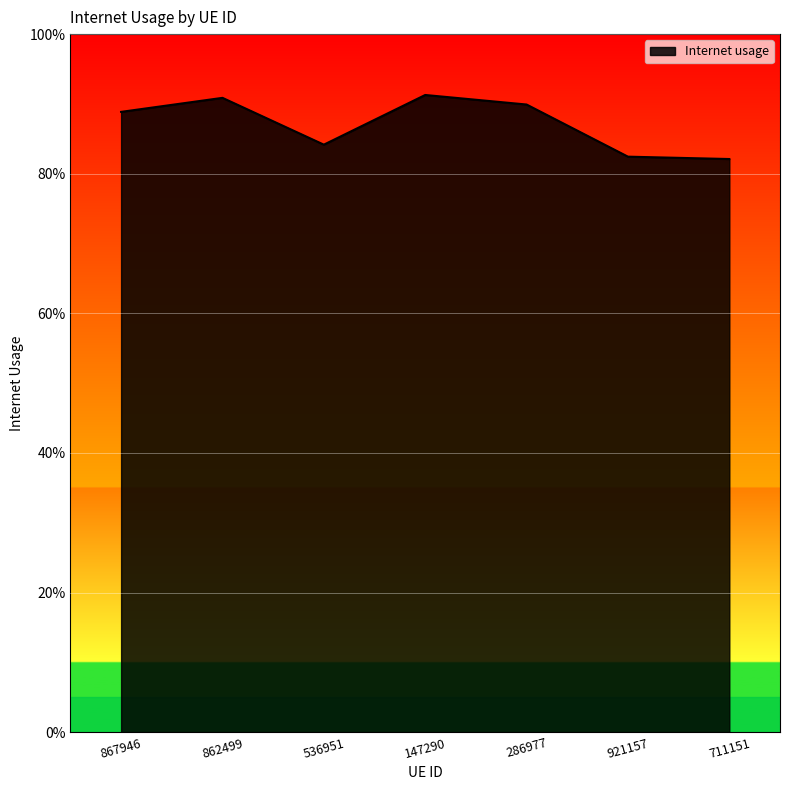

Does the chart have visible grid lines?

Yes